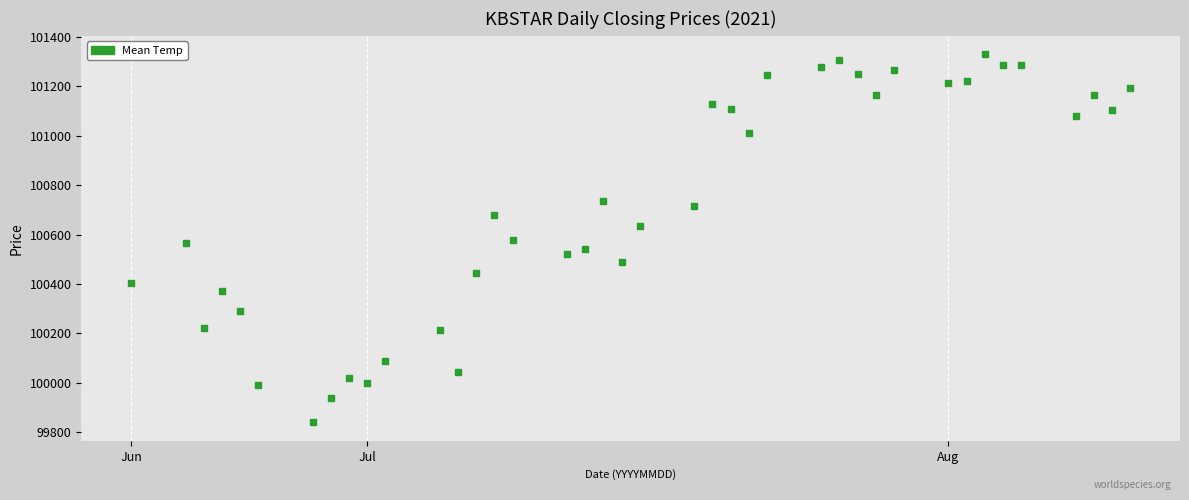

What is the range of X values (max minus min)?

55